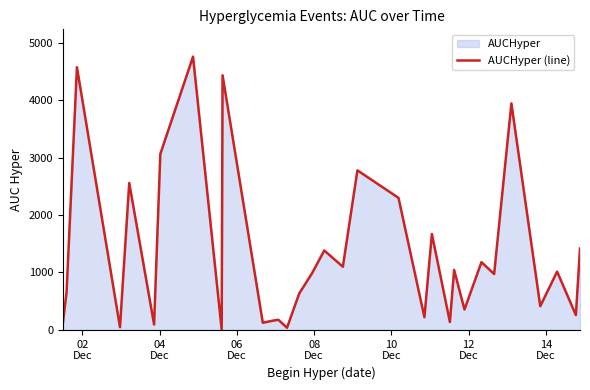

What is the maximum value shown in the chart?

4757.3